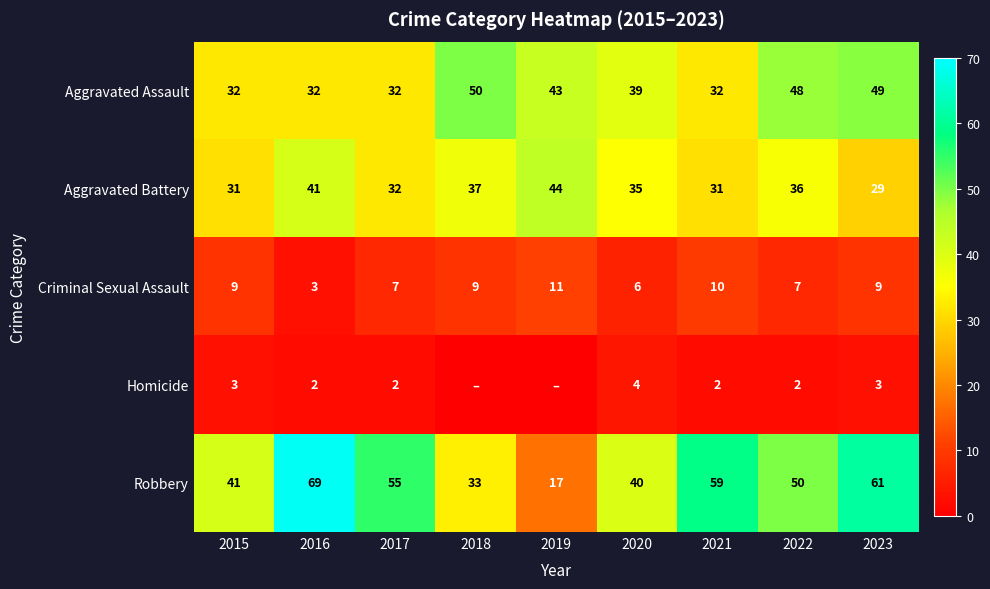

The value of Robbery at 2017 is 55. True or false?

True